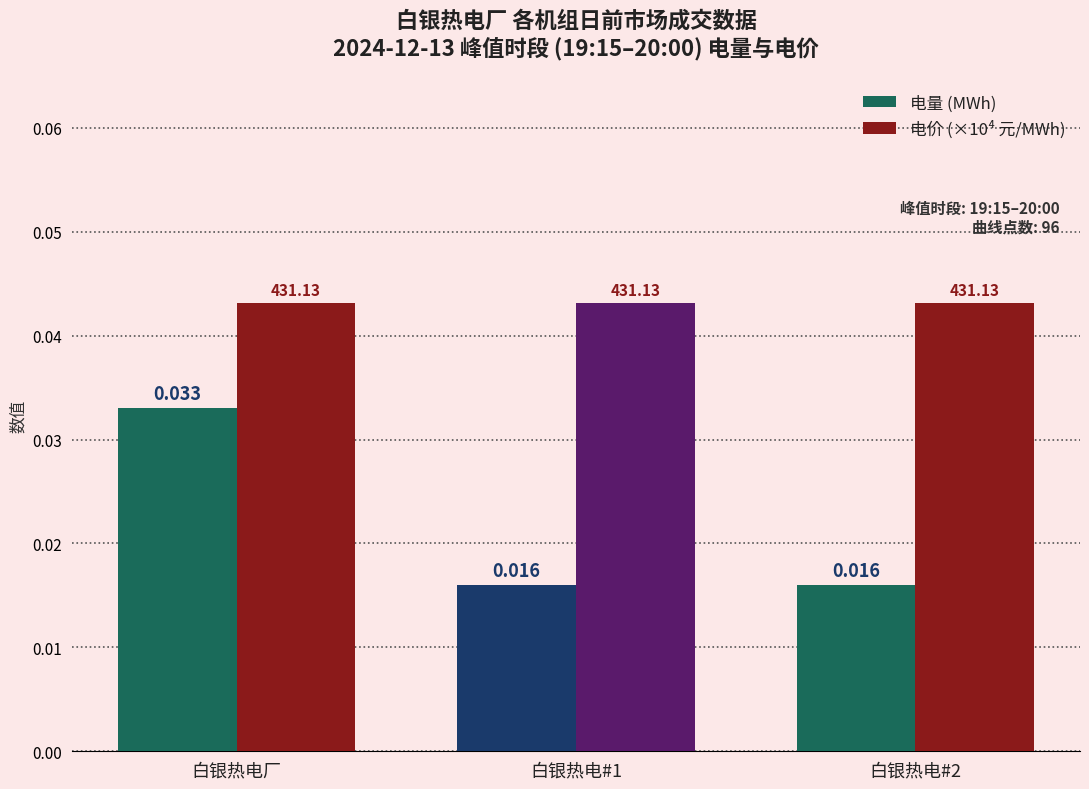

Which series changed the most between 白银热电厂 and 白银热电#2?

电量 (MWh)